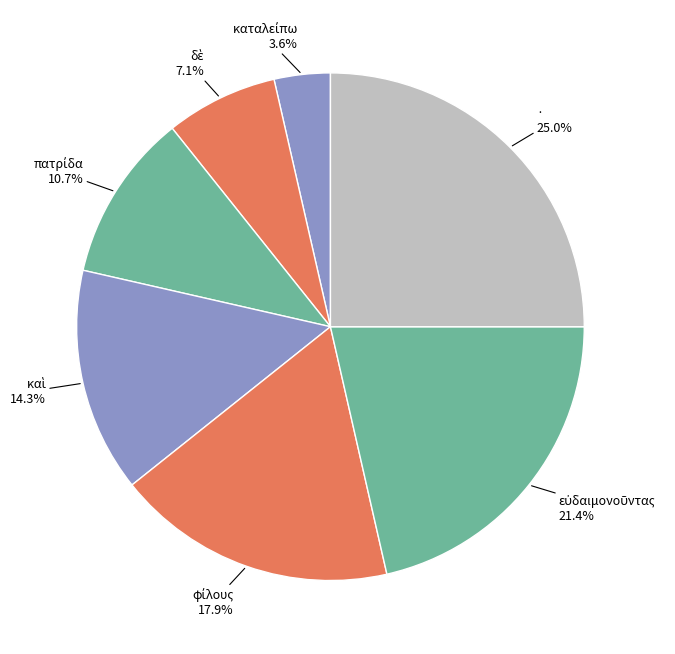

Which slice is the largest?

·